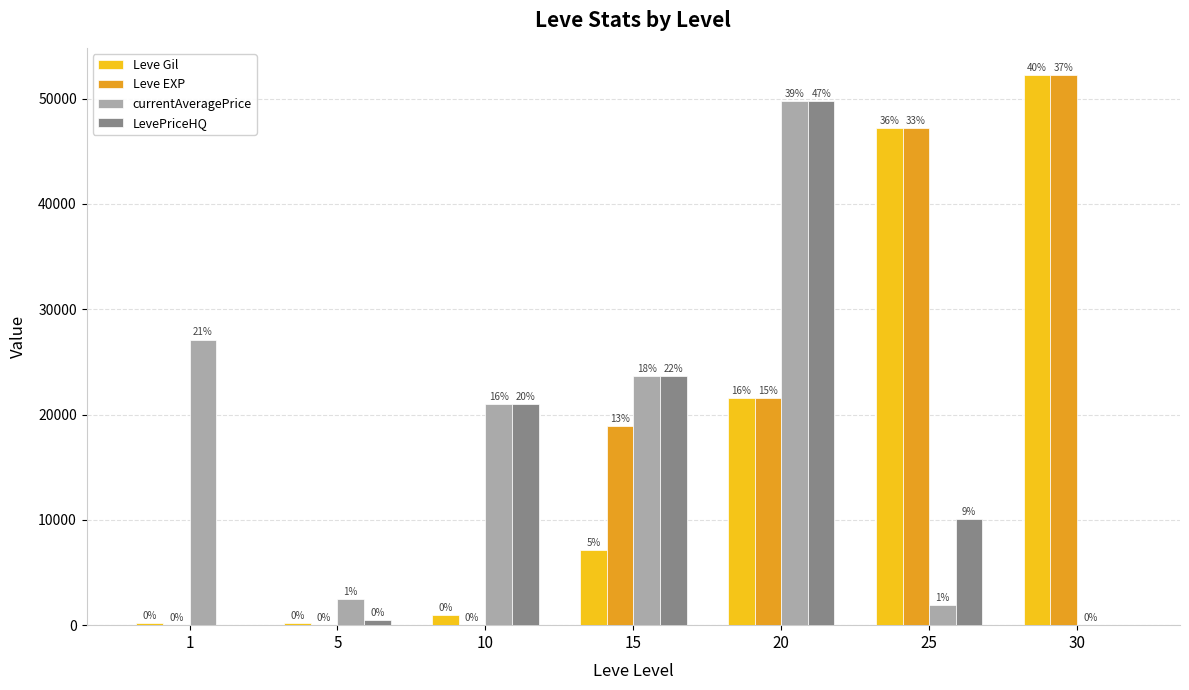

Where does the Leve Gil series first go above 7170?

20